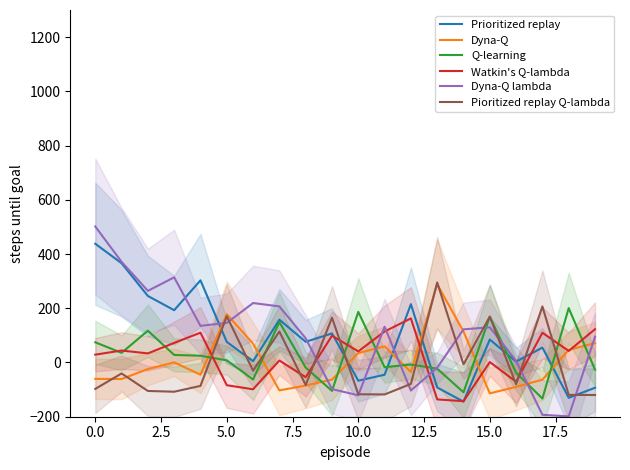

Which series ends up on top after the final intersection of Q-learning and Dyna-Q lambda?

Dyna-Q lambda